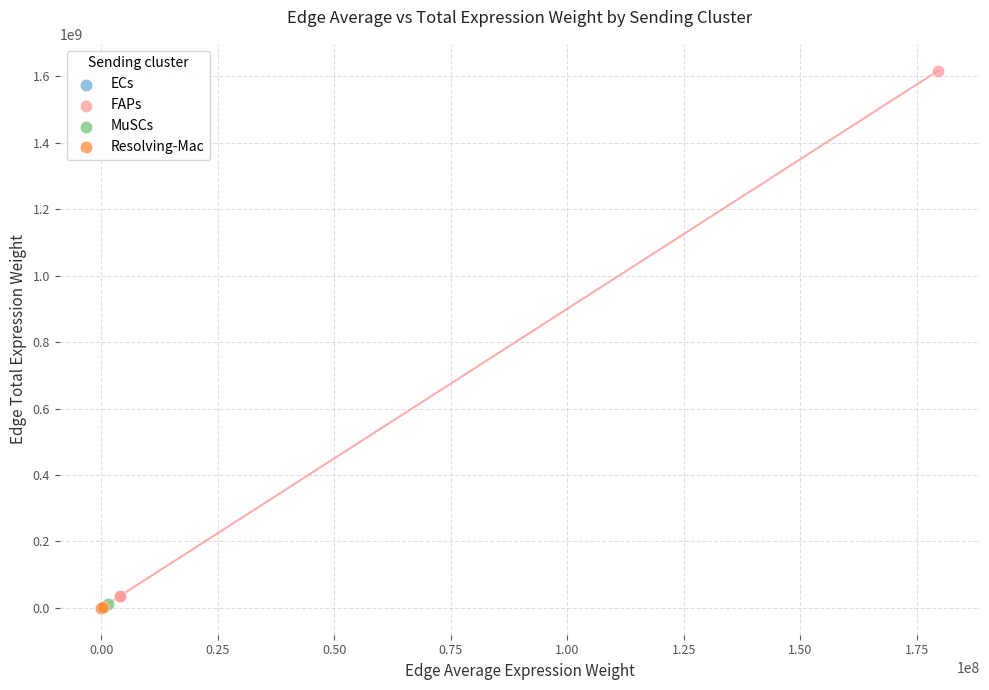

Which series has the largest Y range (max minus min)?

FAPs